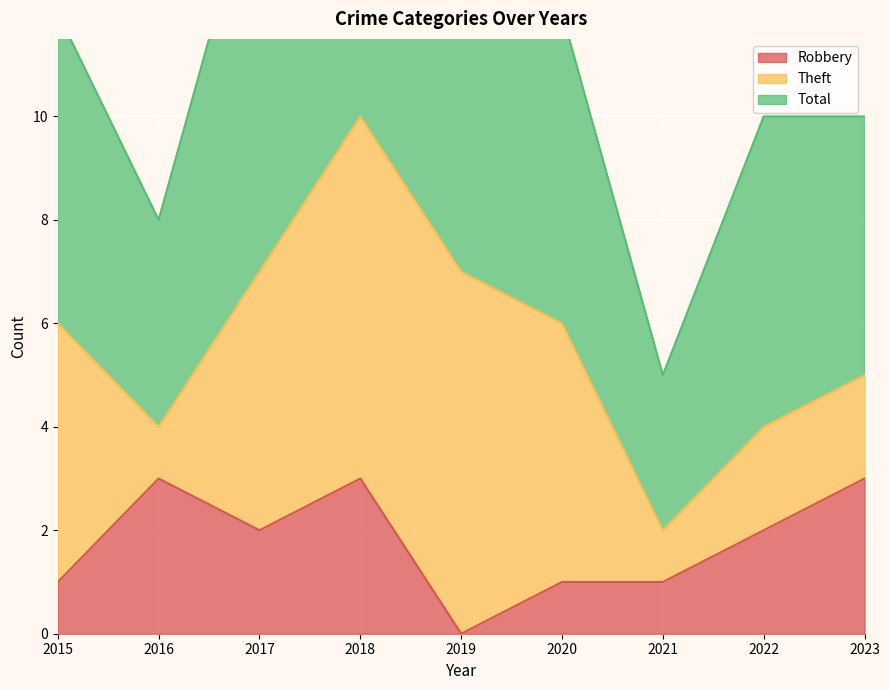

At which label does Robbery reach its minimum?

2019